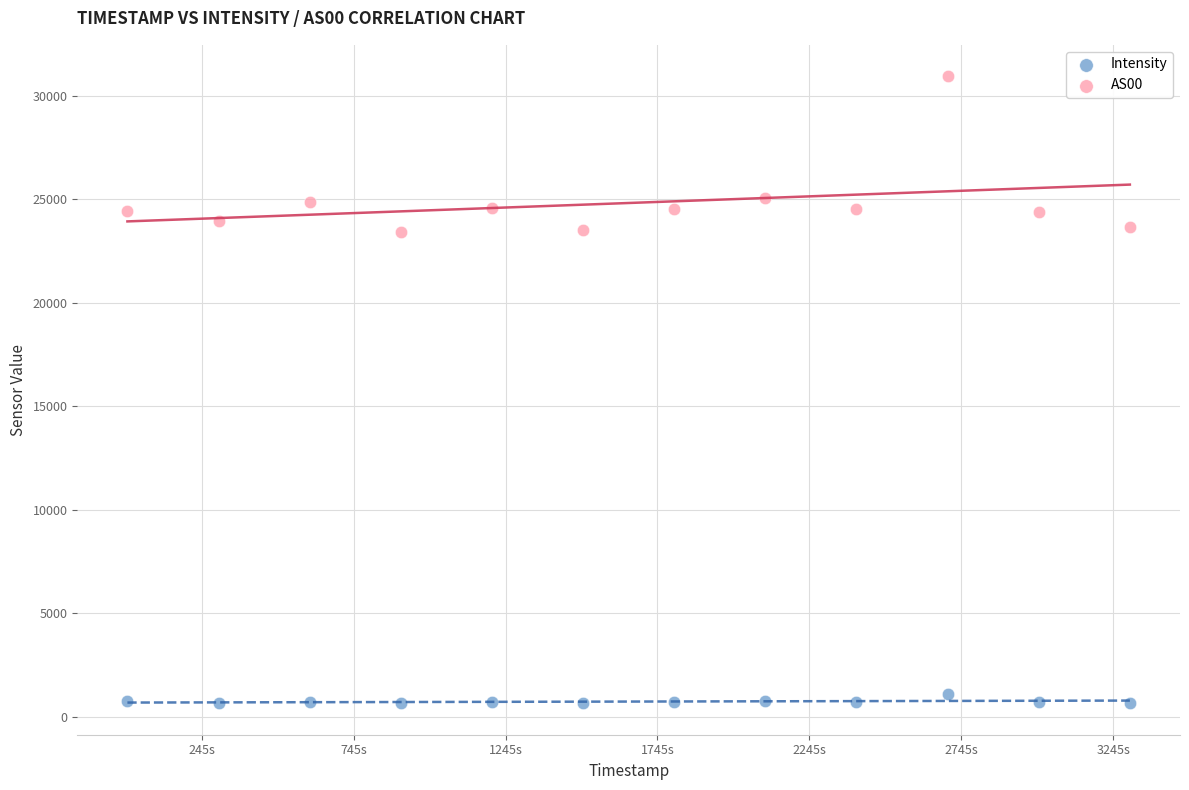

Across all data points, what is the range of Y values (max minus min)?

30305.3